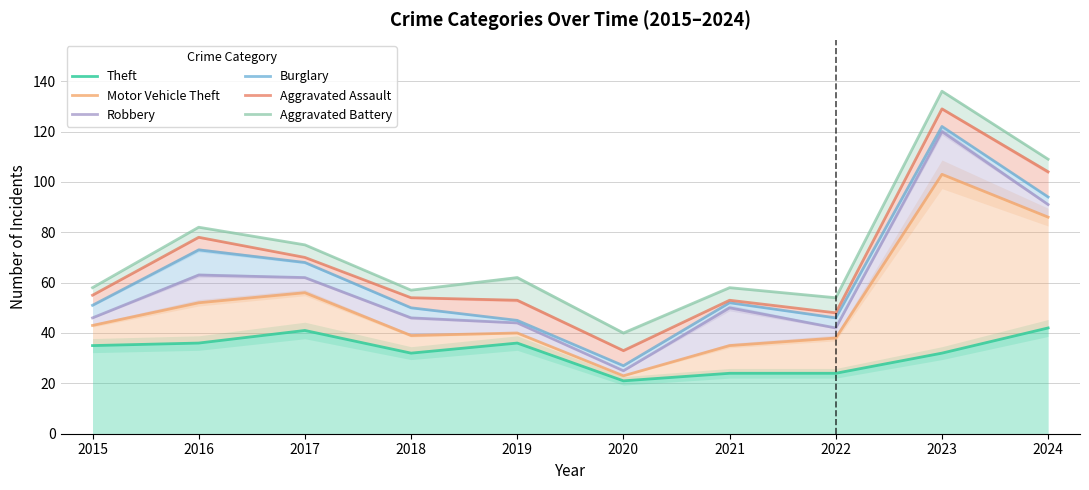

Rank the series by their maximum value, from lowest to highest.

Theft, Motor Vehicle Theft, Robbery, Burglary, Aggravated Assault, Aggravated Battery